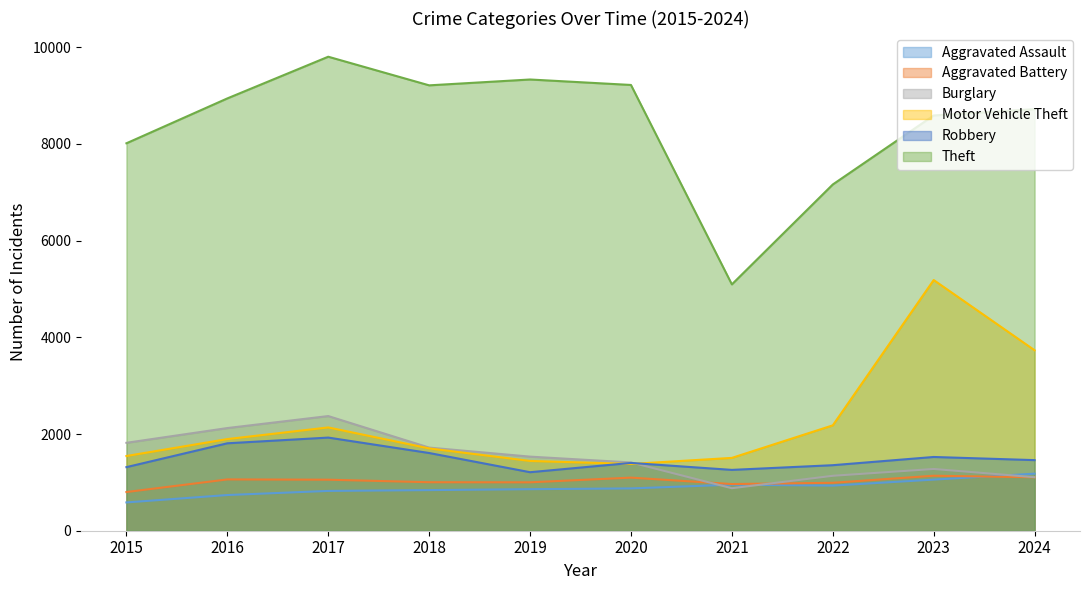

What is the sum of all Motor Vehicle Theft values?

22703